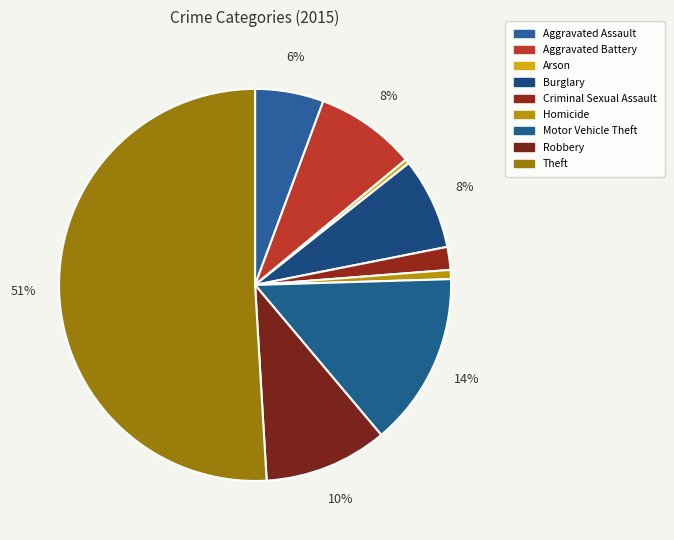

True or false: Robbery accounts for 18% of the total.

False